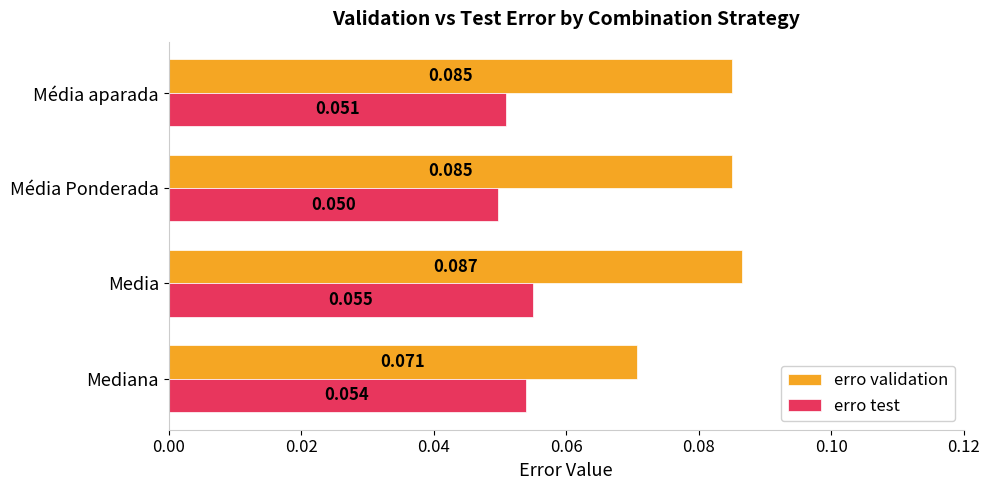

Which series has the widest spread of values?

erro validation